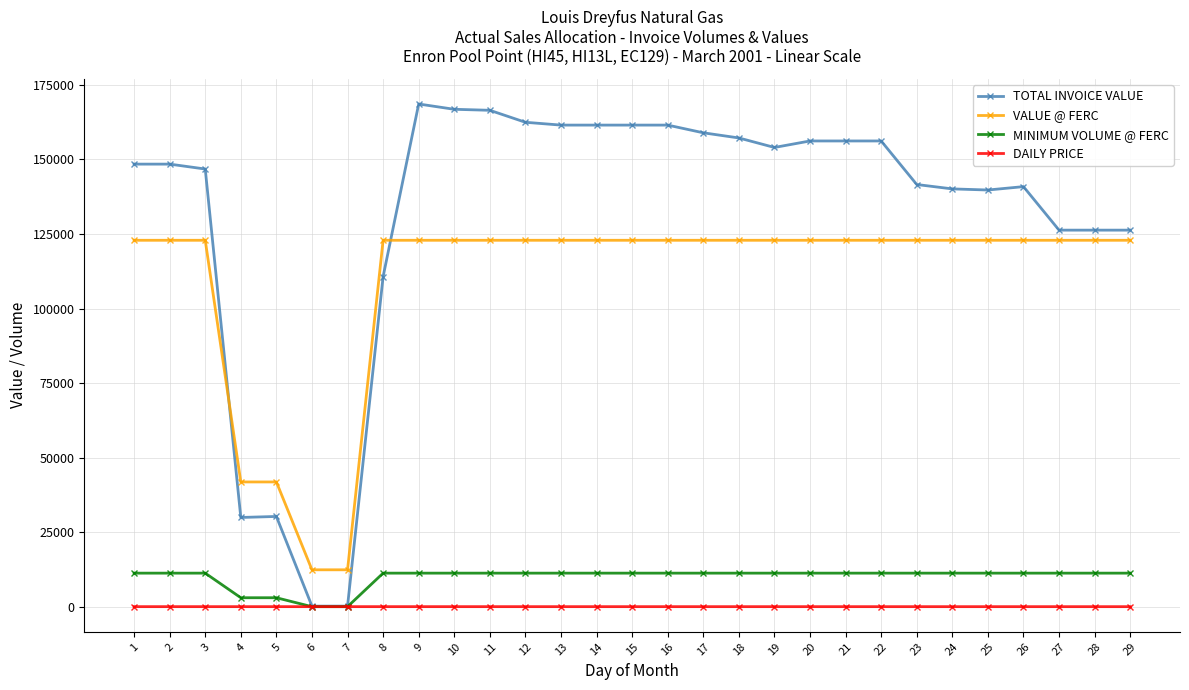

What is the value of the TOTAL INVOICE VALUE point at the 3rd from the left?

146789.4